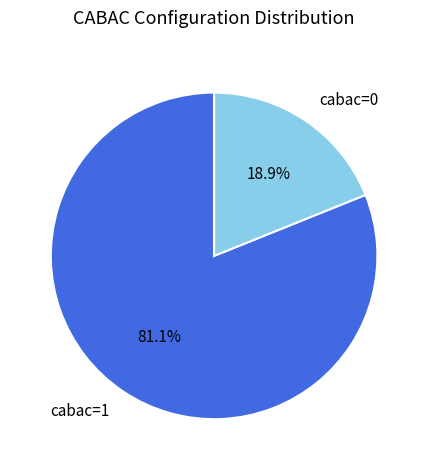

How many segments does this pie chart have?

2